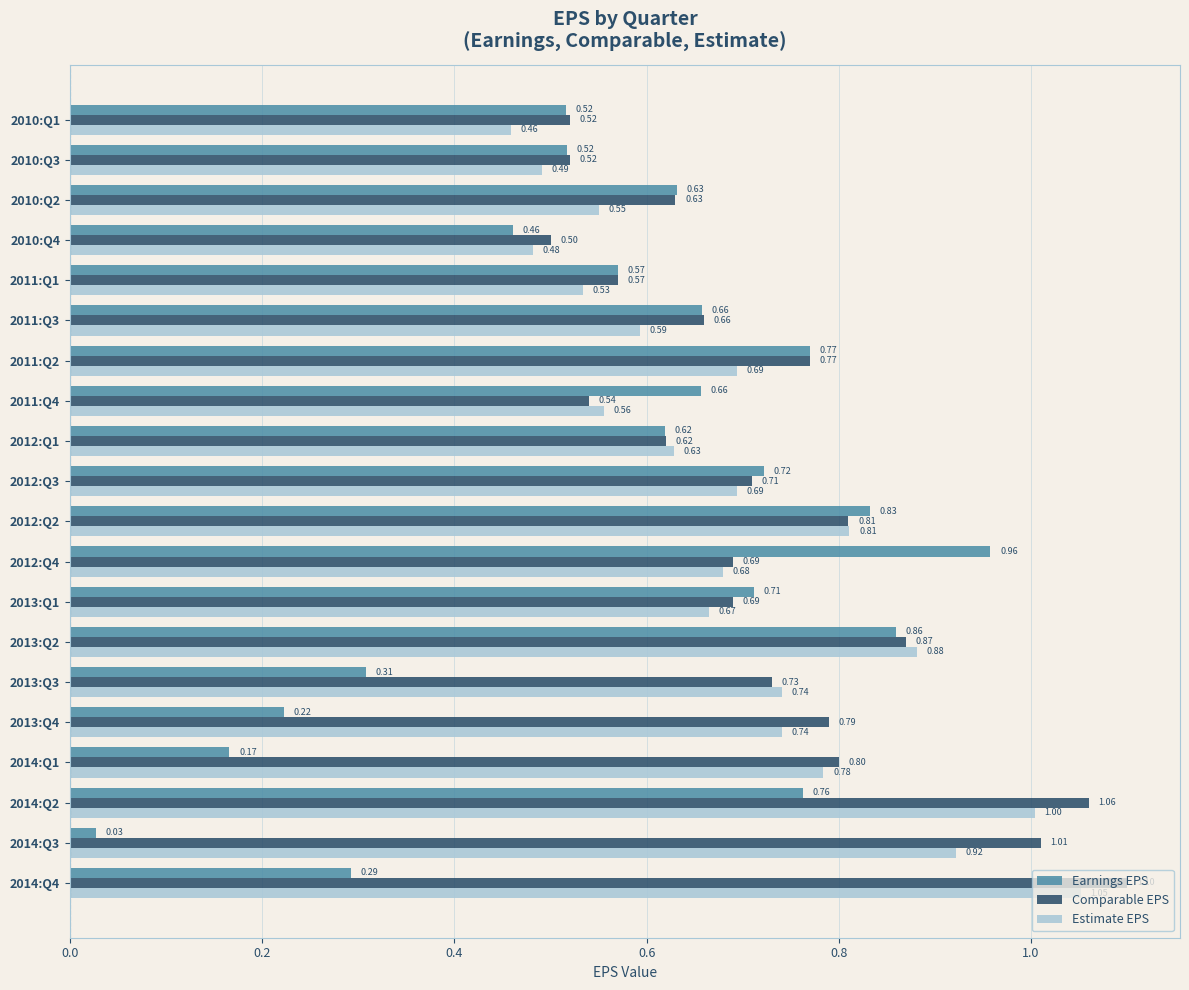

What is the sum of the Earnings EPS values at 2012:Q4 and 2011:Q2?

1.7